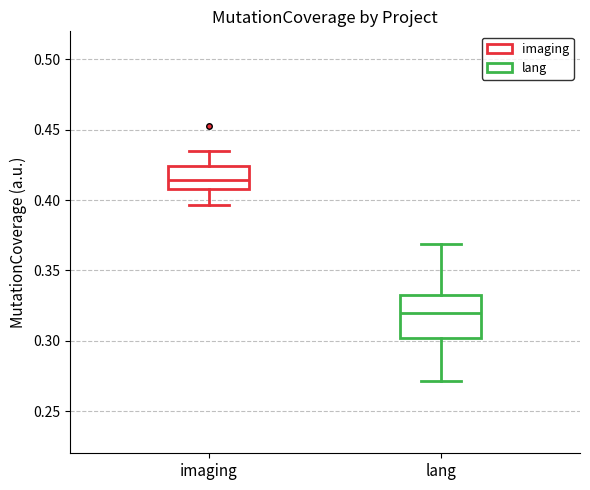

Where is the upper edge of the box for lang on the y-axis? The values are not printed on the chart, so give them approximately, as read against the axis.

0.335